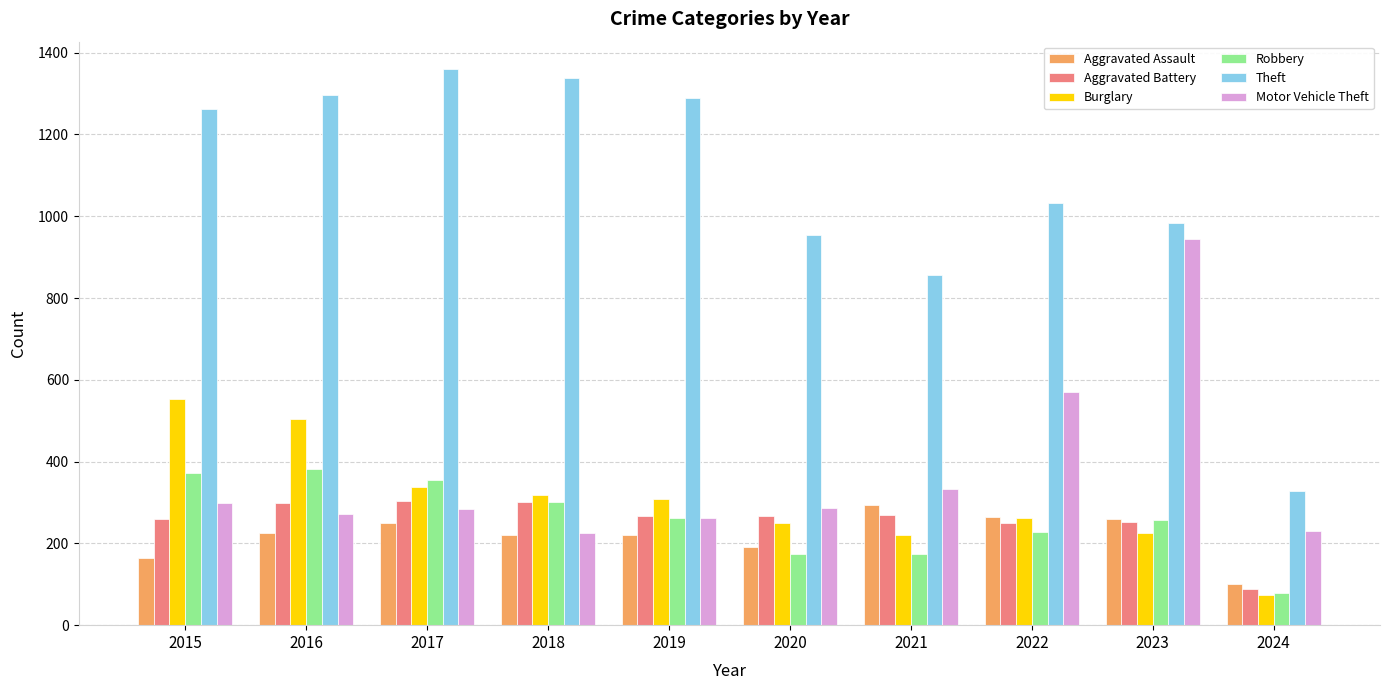

What is the value of the Theft bar at the 9th from the left?

983